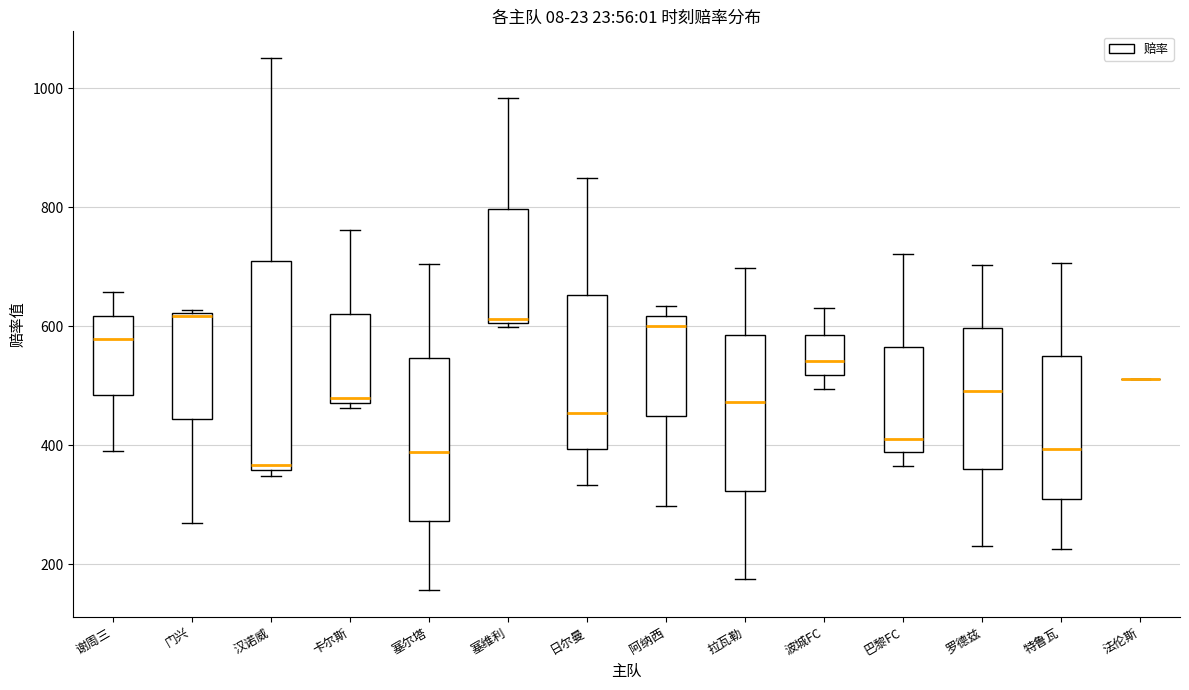

Which box is the tallest, from its lower edge to its upper edge?

汉诺威